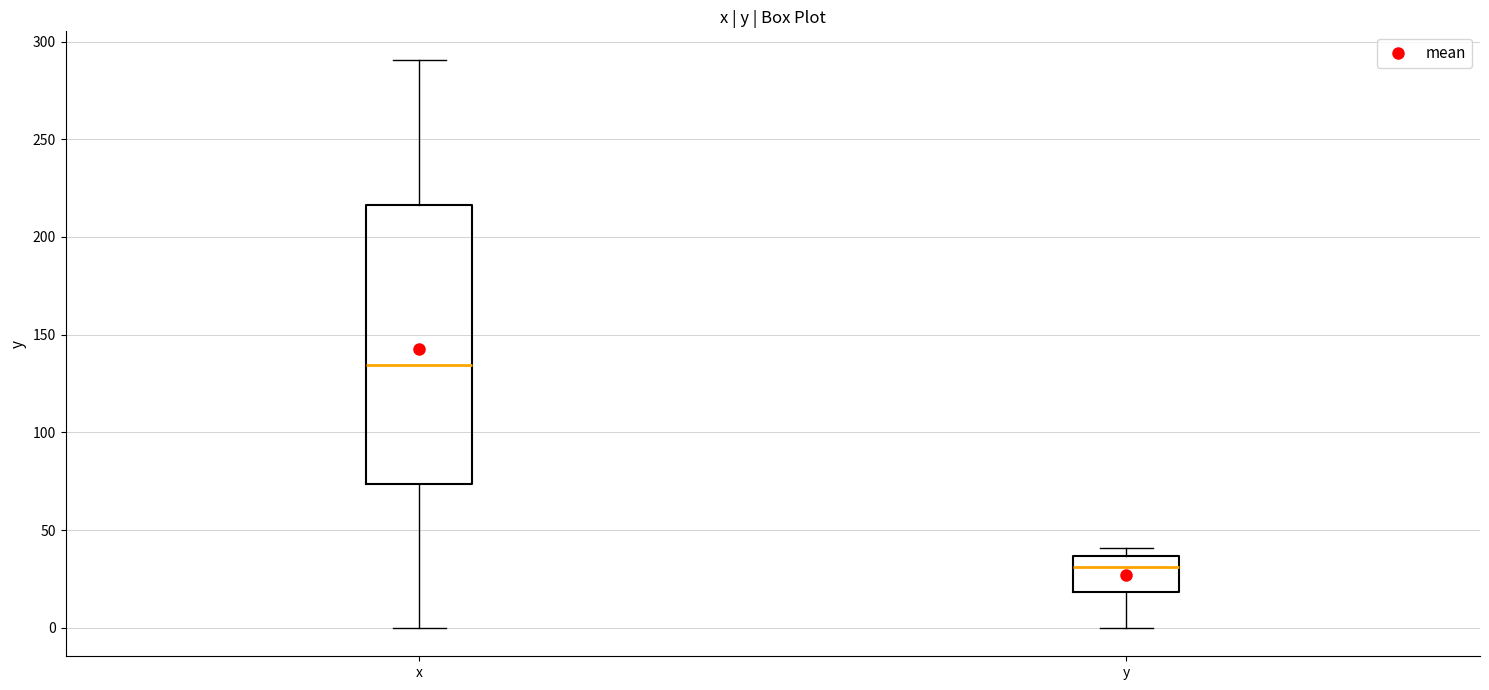

Where does the lower whisker of the box for x end on the y-axis? The values are not printed on the chart, so give them approximately, as read against the axis.

0